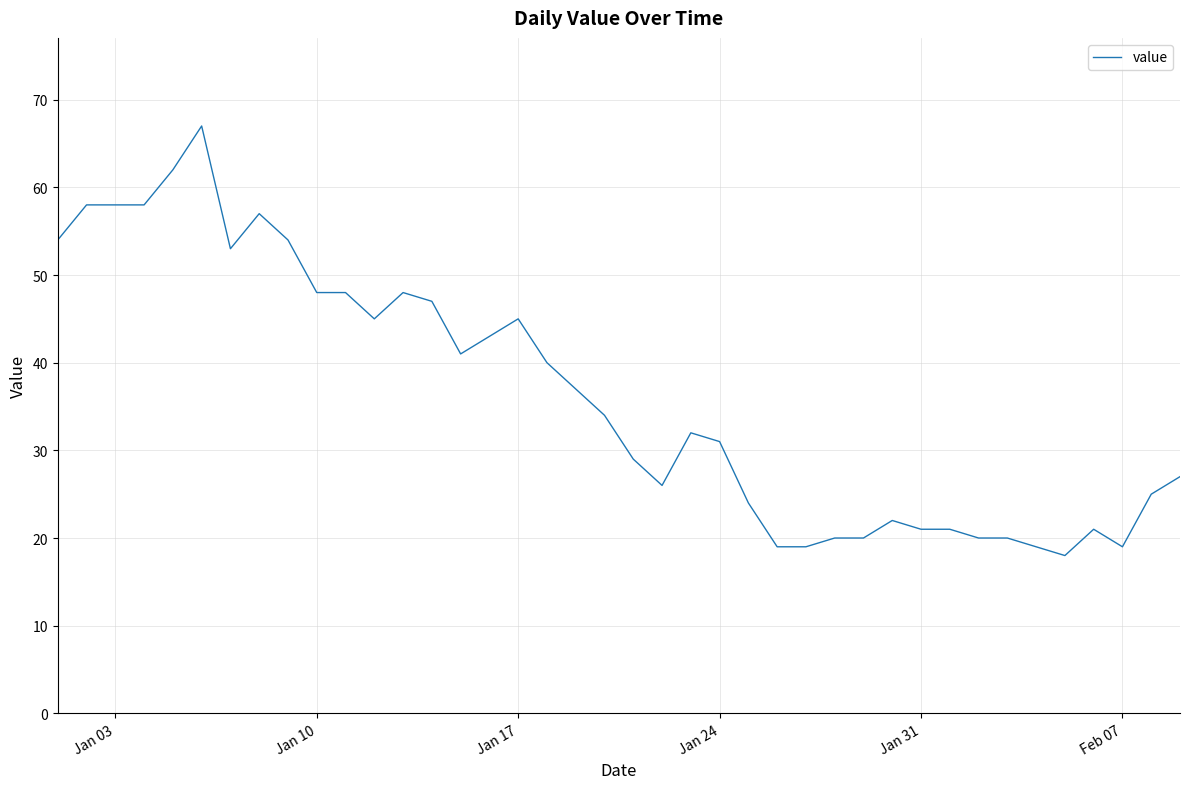

What is the difference between the maximum and minimum values?

49